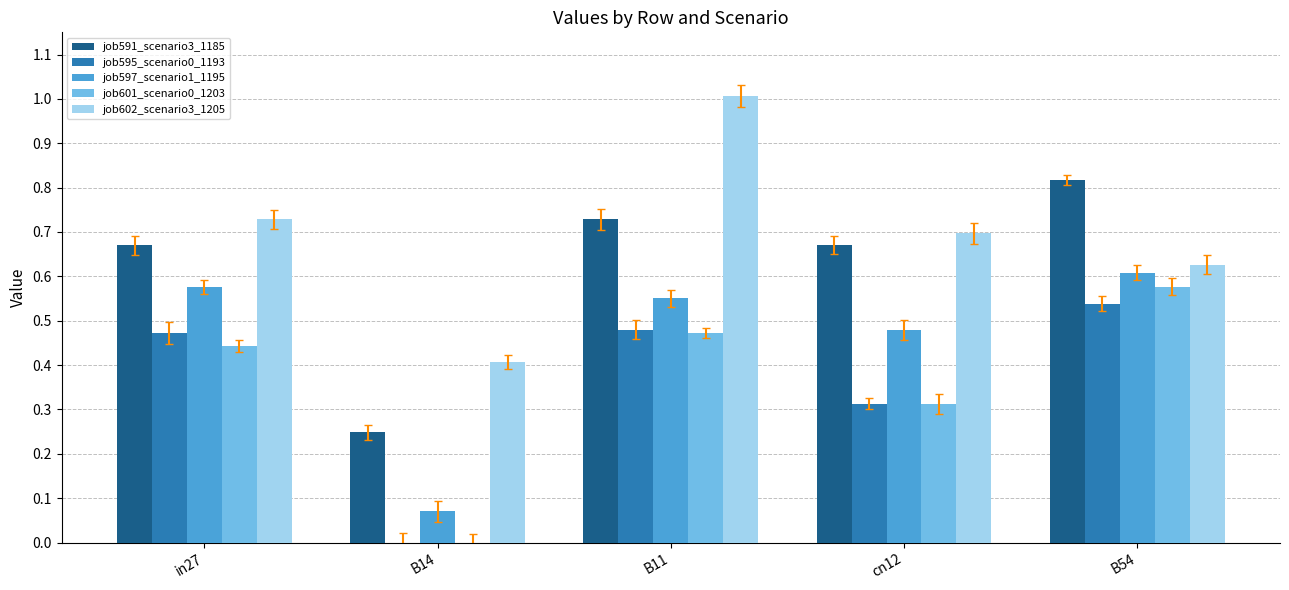

Which series has the largest total across all categories?

job602_scenario3_1205